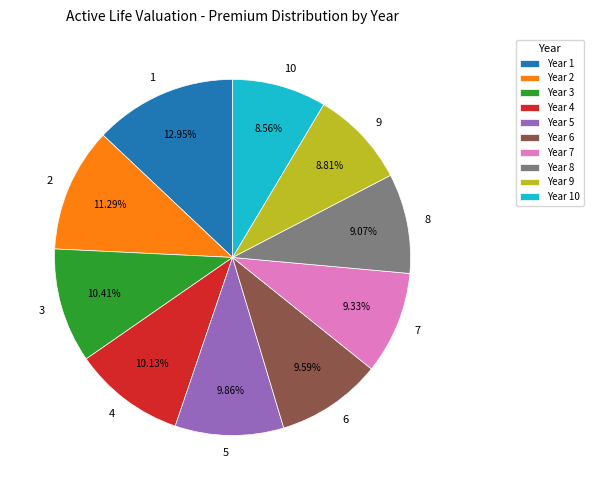

Is the sum of 4 and 9 greater than half?

No